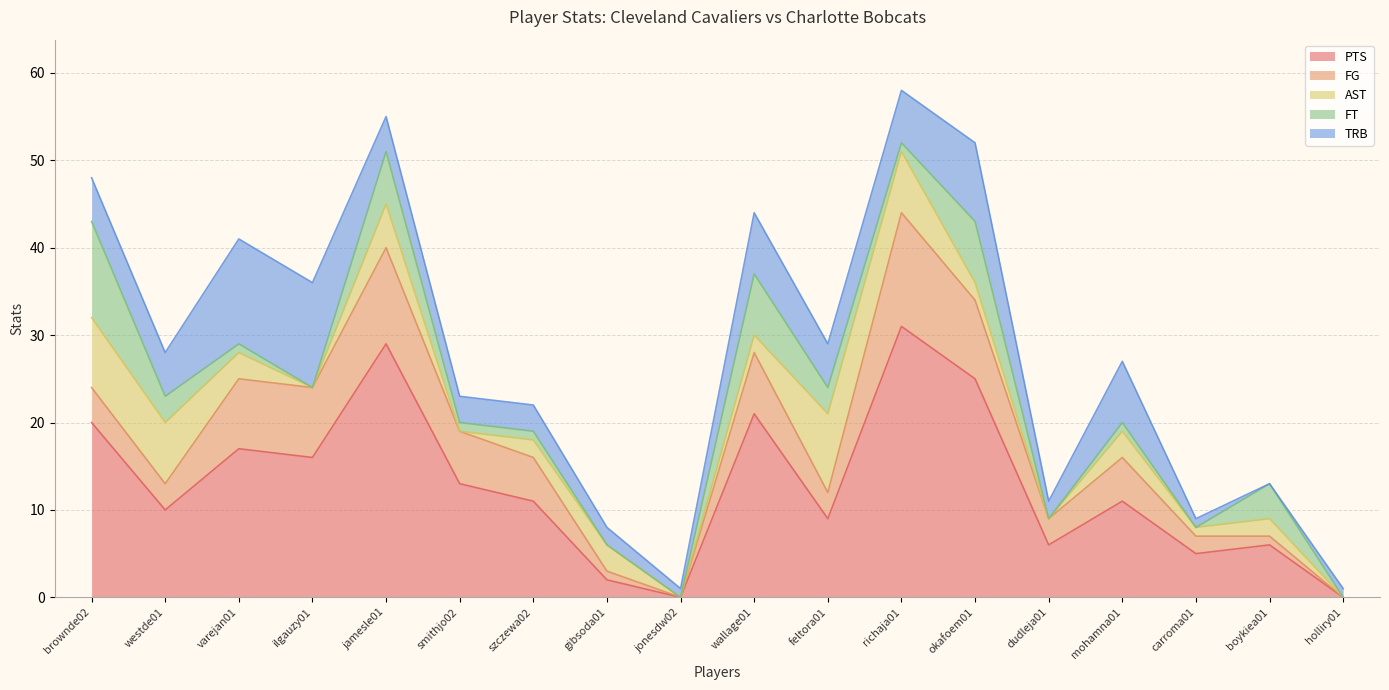

The value of PTS at feltora01 is 9. True or false?

True